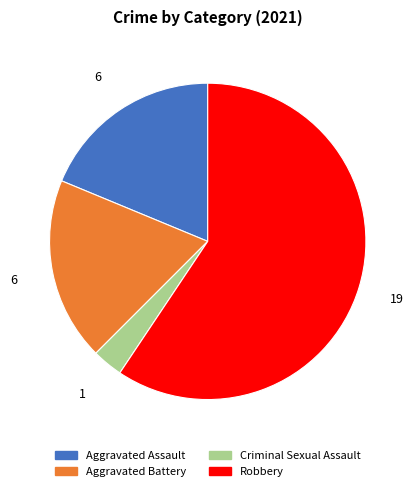

Do Robbery and Criminal Sexual Assault together represent more than half of the pie?

Yes